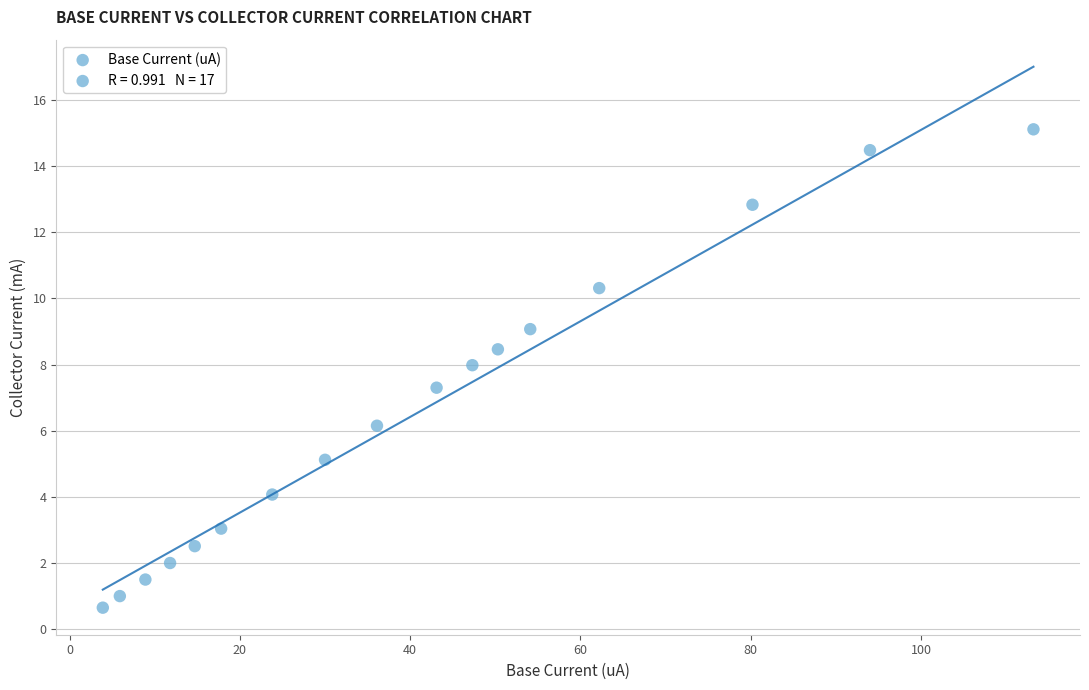

What Y value in the scatter plot is closest to 7?

7.3